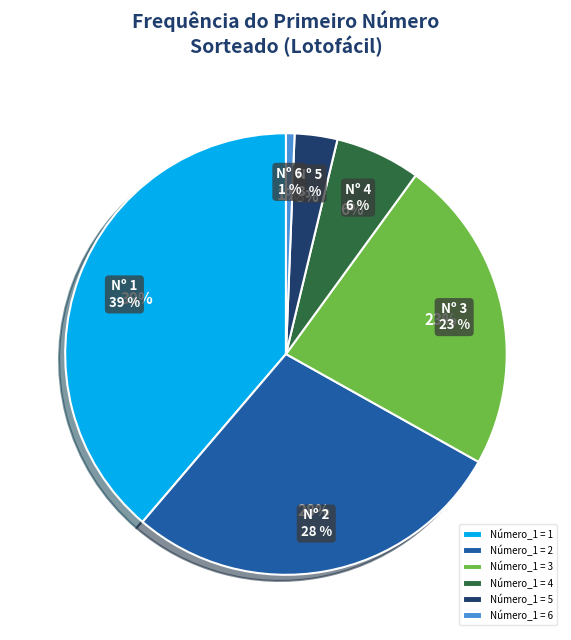

Approximately how many times larger is the value at 3 compared to 1?

0.5